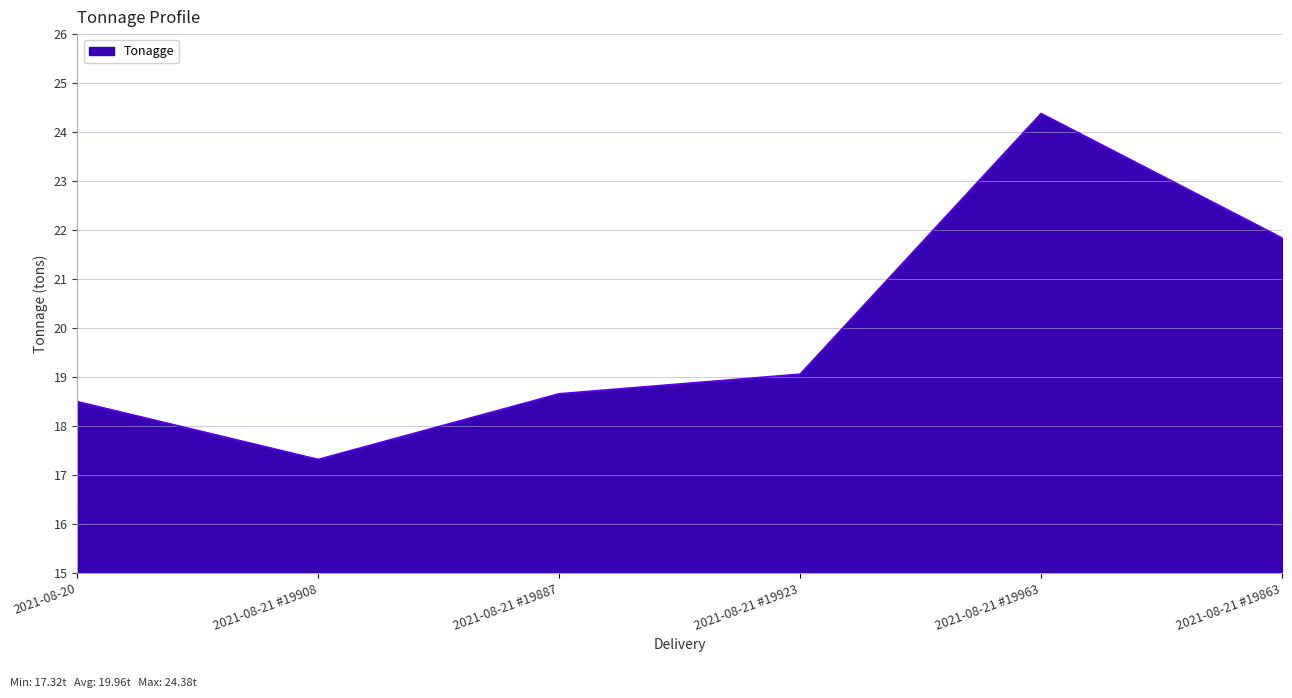

True or false: the data shows 21.8 at 2021-08-21 #19863.

True